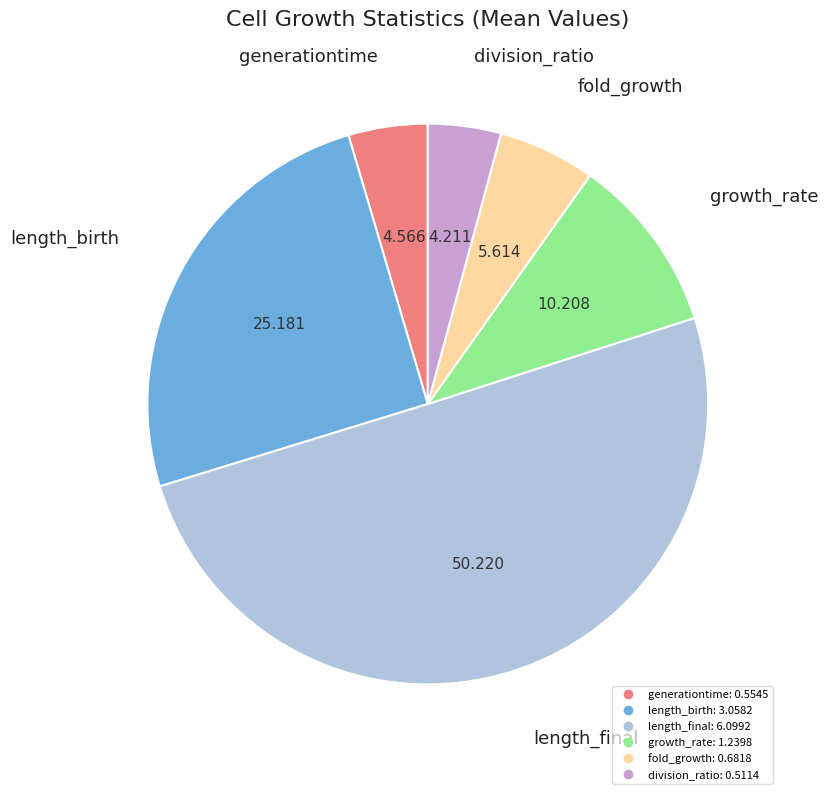

Which slice is the largest?

length_final